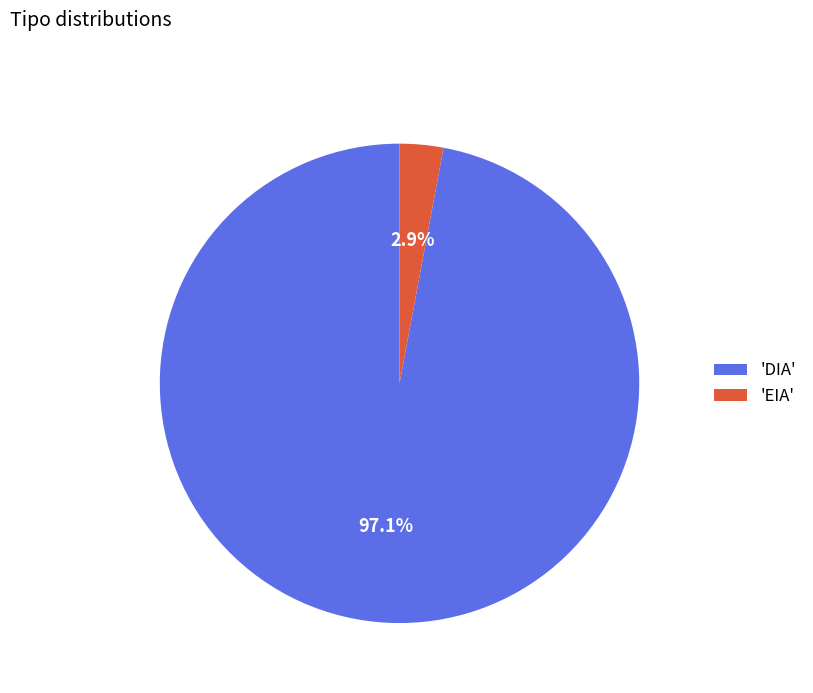

Which has a higher value, 'DIA' or 'EIA'?

'DIA'